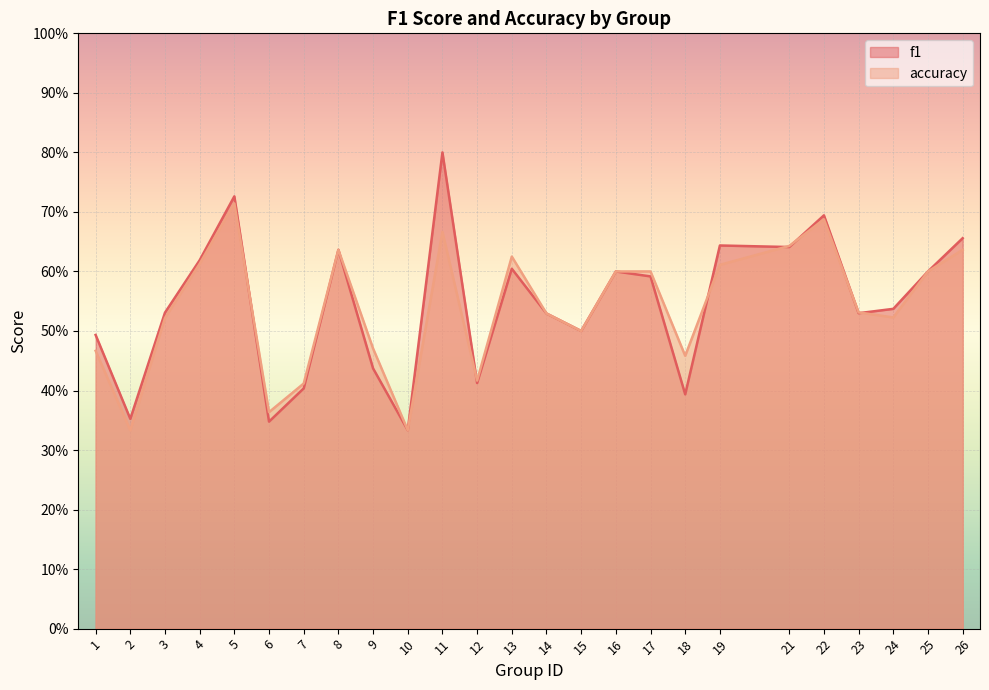

What is the average value of the accuracy series?

0.5